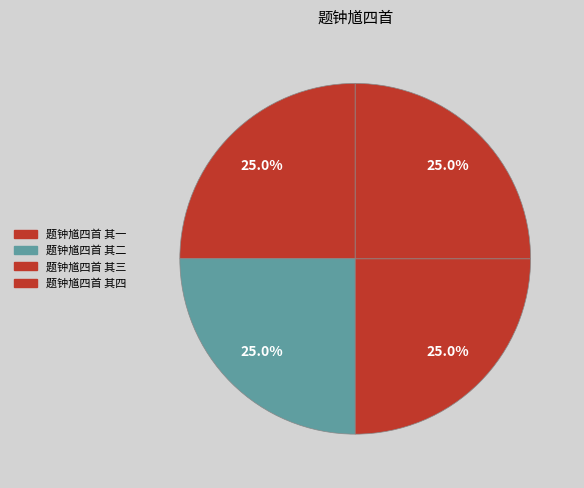

Is there a majority slice in this chart?

No